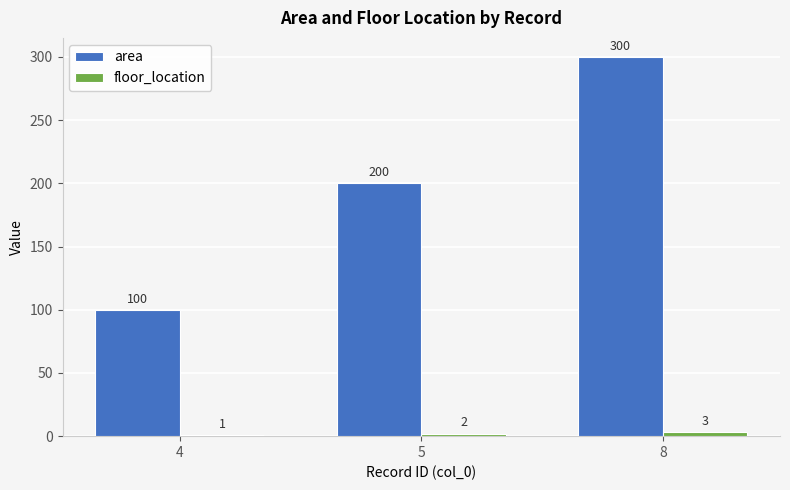

Where is area nearest to the value 200?

5